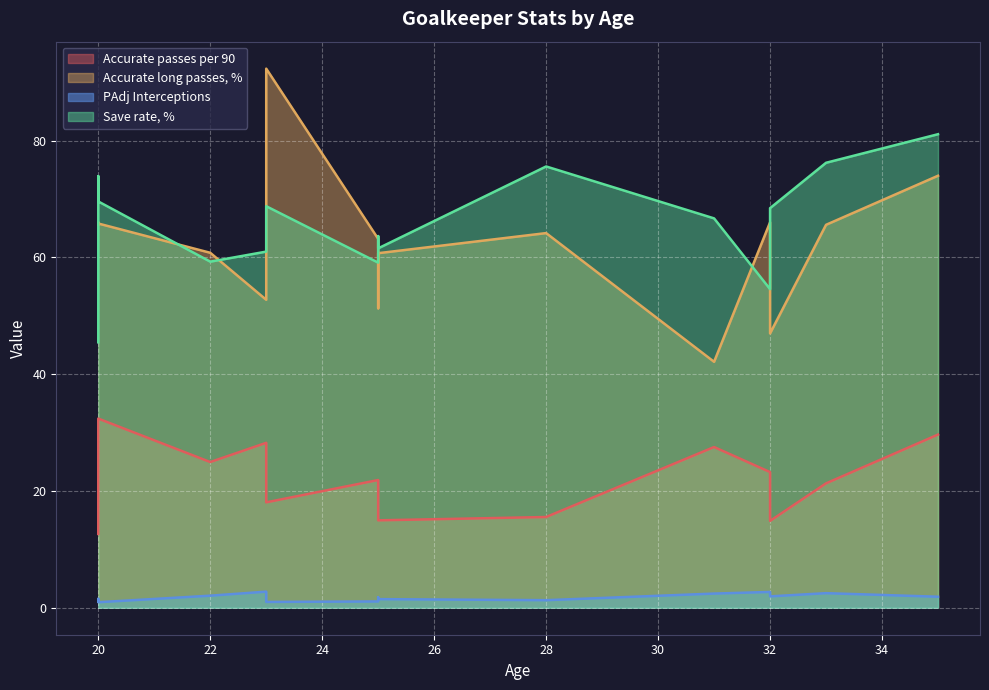

Does the chart display data point markers on the line(s)?

No